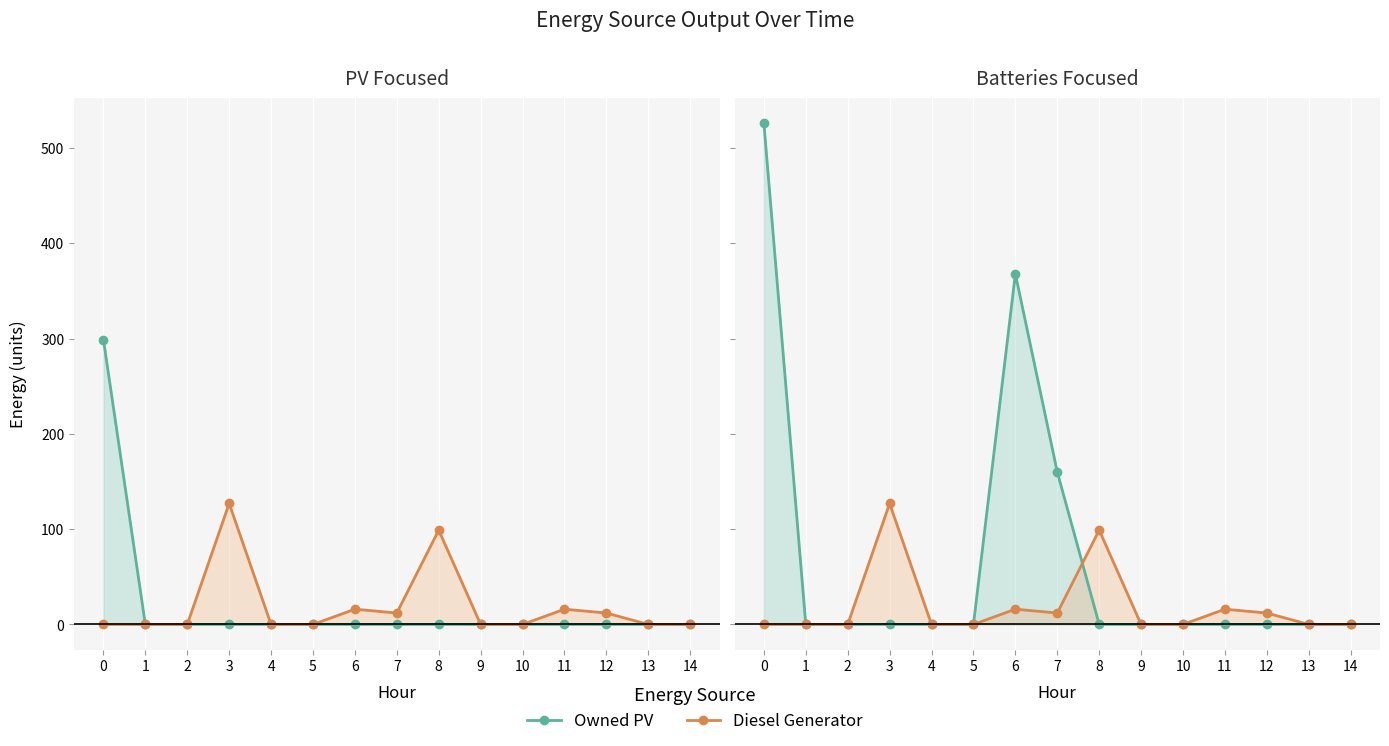

What is the average value of the Owned PV series?

20